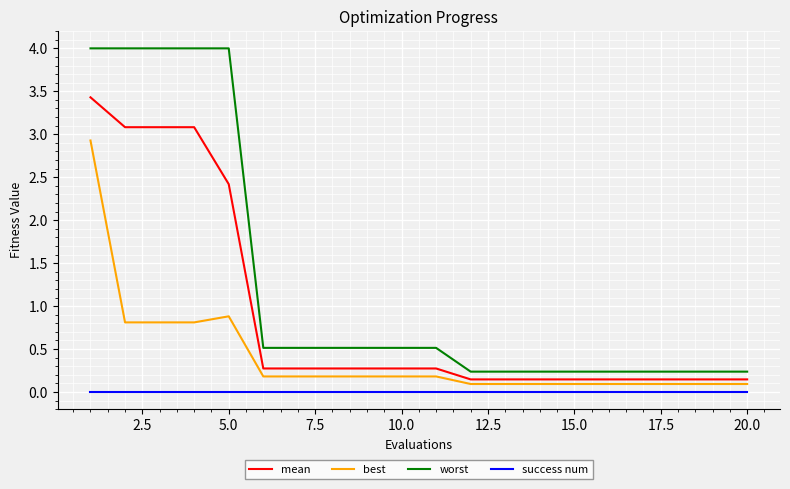

Which series has the largest total across all categories?

worst